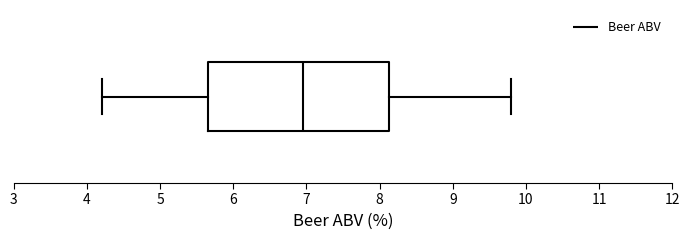

Transcribe this box plot: give where the median line is, the range the box spans, and where the two whiskers end, as read against the x-axis. The values are not printed on the chart, so give them approximately, as read against the axis.

median 7.0, box 5.7 to 8.1, whiskers 4.2 to 9.8